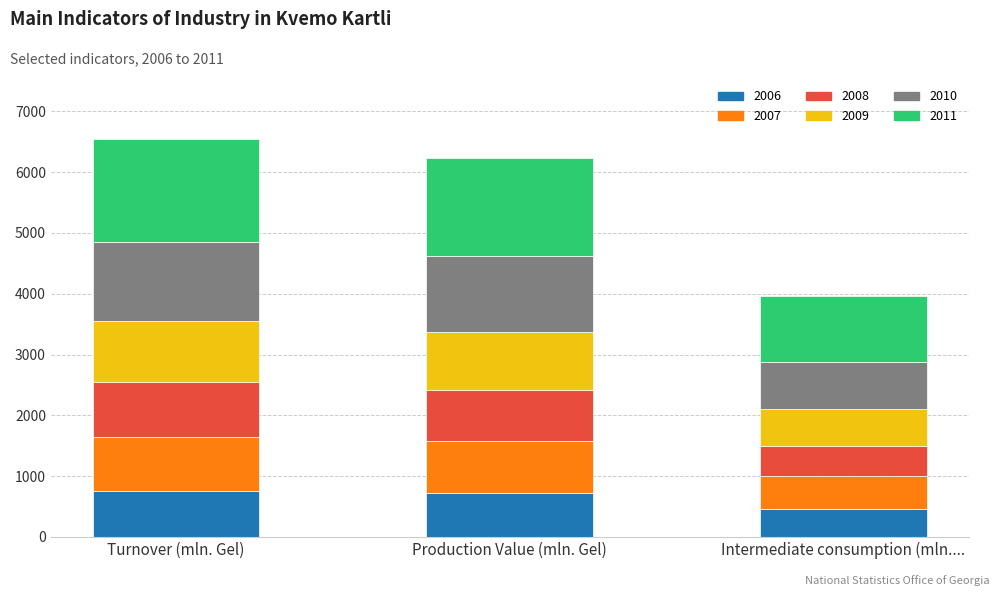

True or false: 2006 has a value of 759.2 at Turnover (mln. Gel).

True